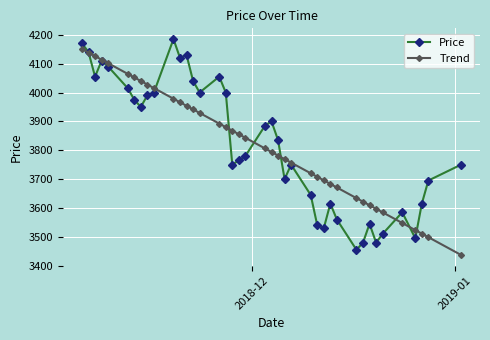

What is the value of the Price point at the 9th from the left?

3990.0